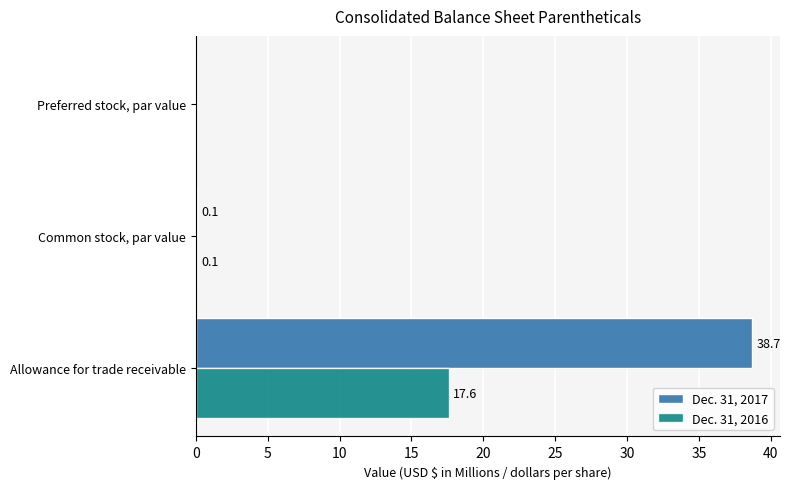

What is the maximum value for Dec. 31, 2016?

17.6